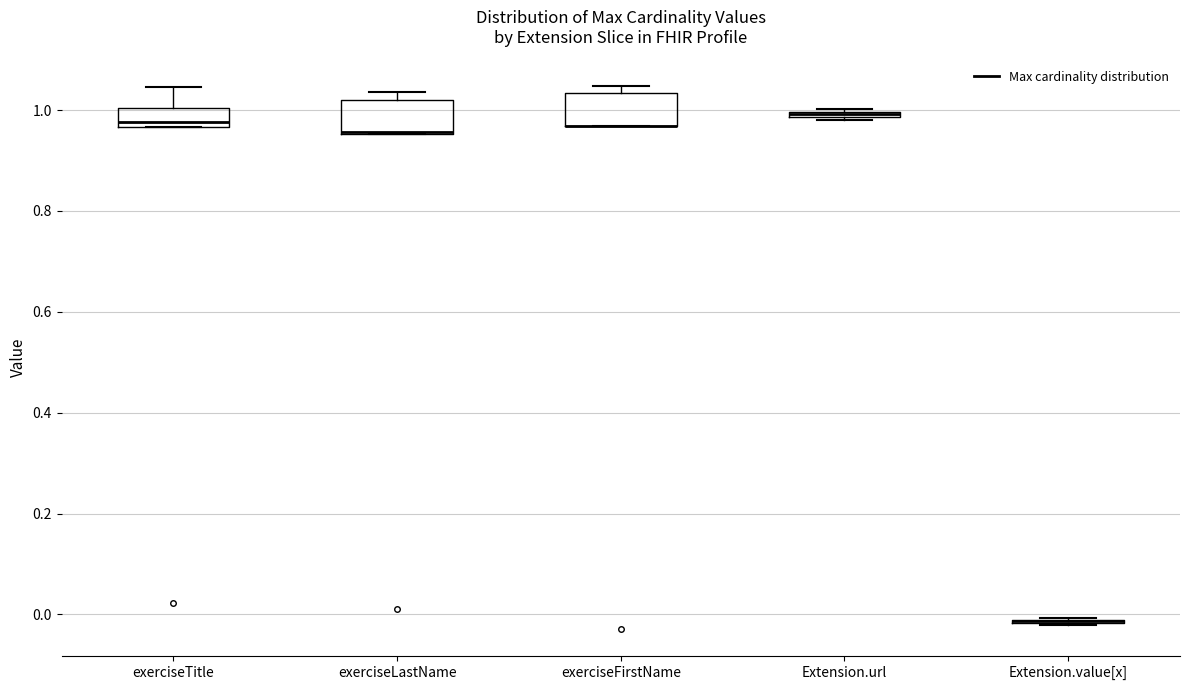

Where is the lower edge of the box for Extension.url on the y-axis? The values are not printed on the chart, so give them approximately, as read against the axis.

0.98